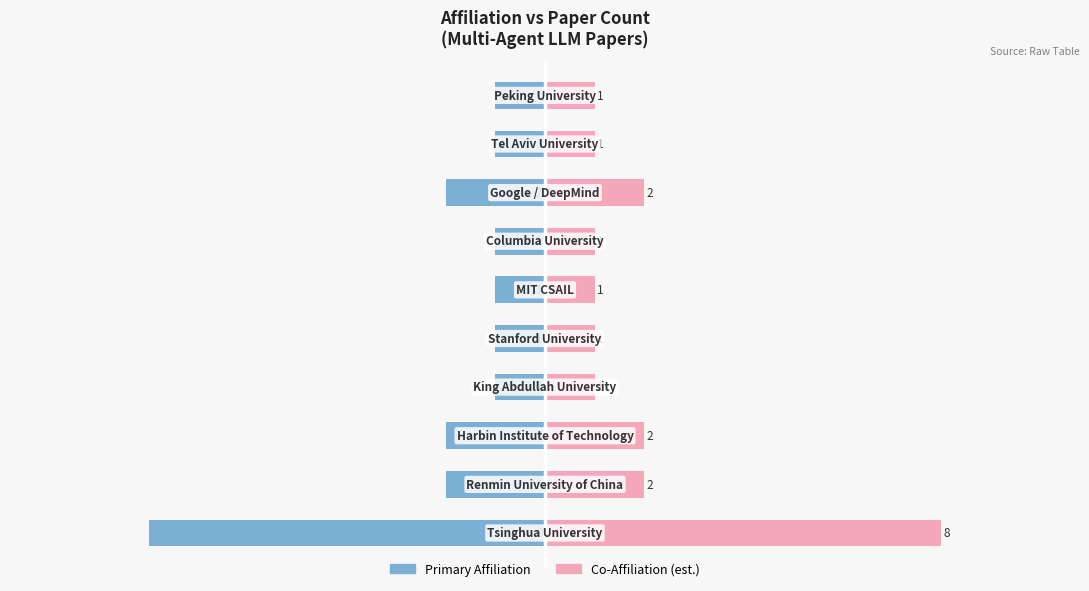

Is the value of Co-Affiliation (est.) at 4 greater than the value of Primary Affiliation at 2?

Yes